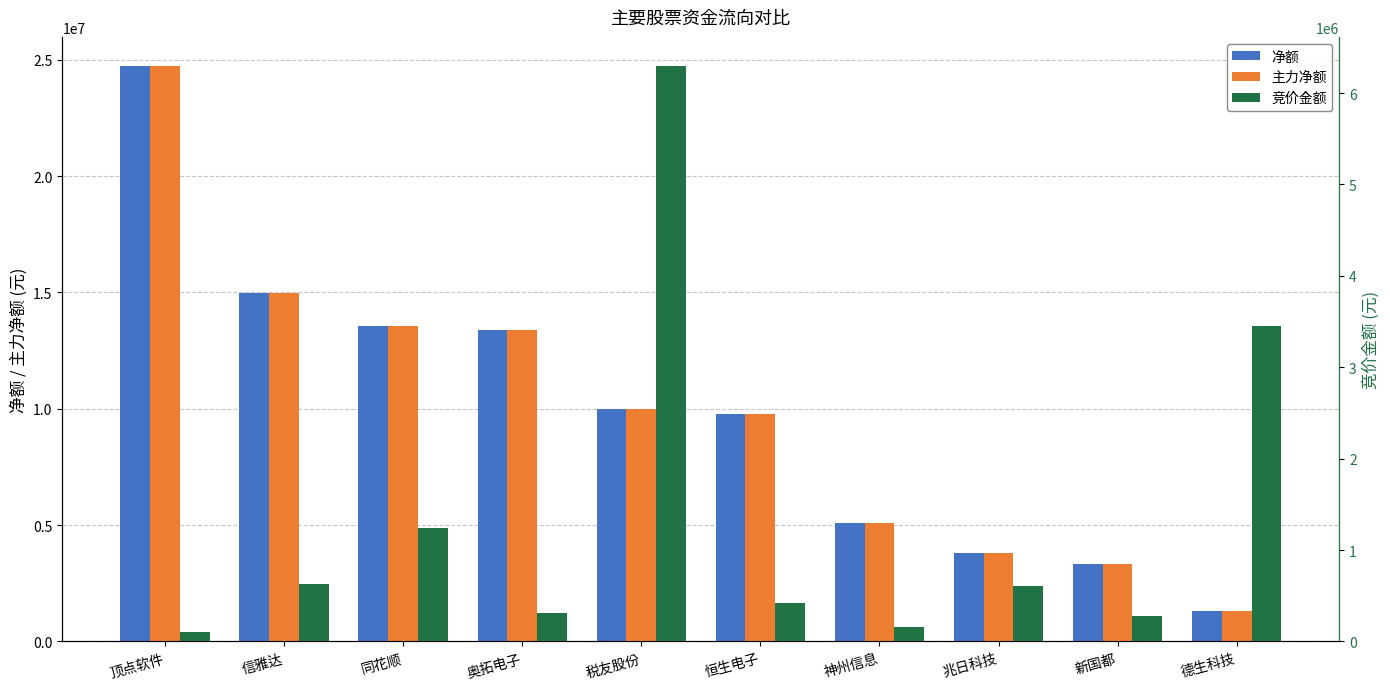

How many values in the 主力净额 series are below 10008984?

5